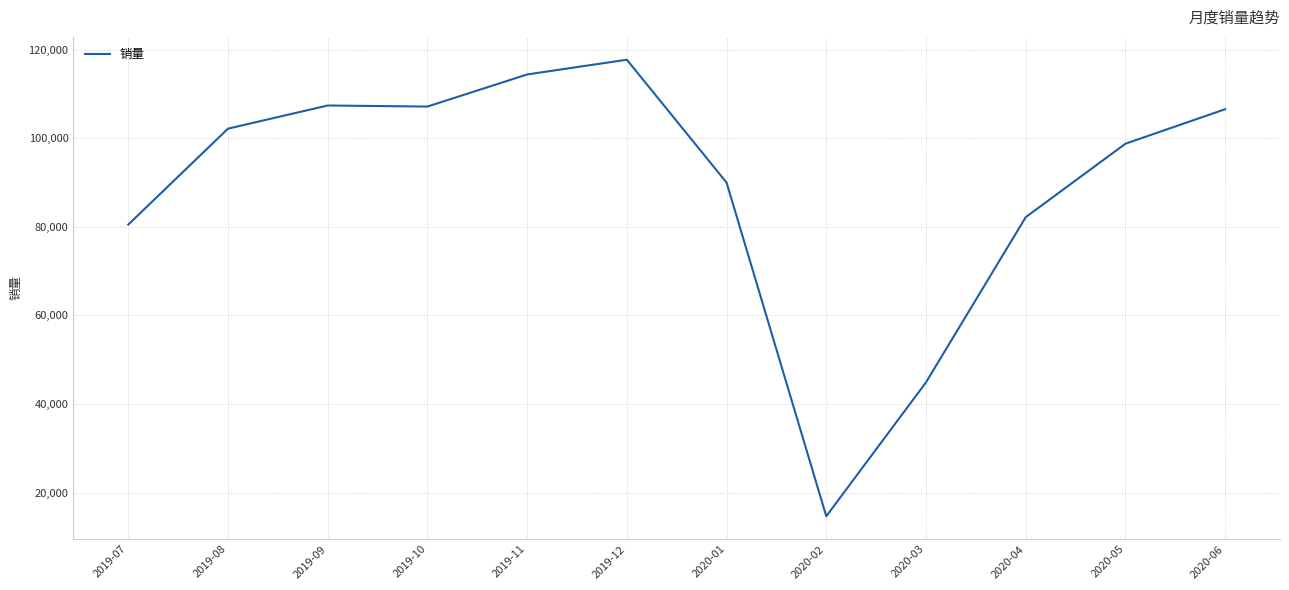

What is the ratio of the value at 2019-09 to the value at 2020-03?

2.4